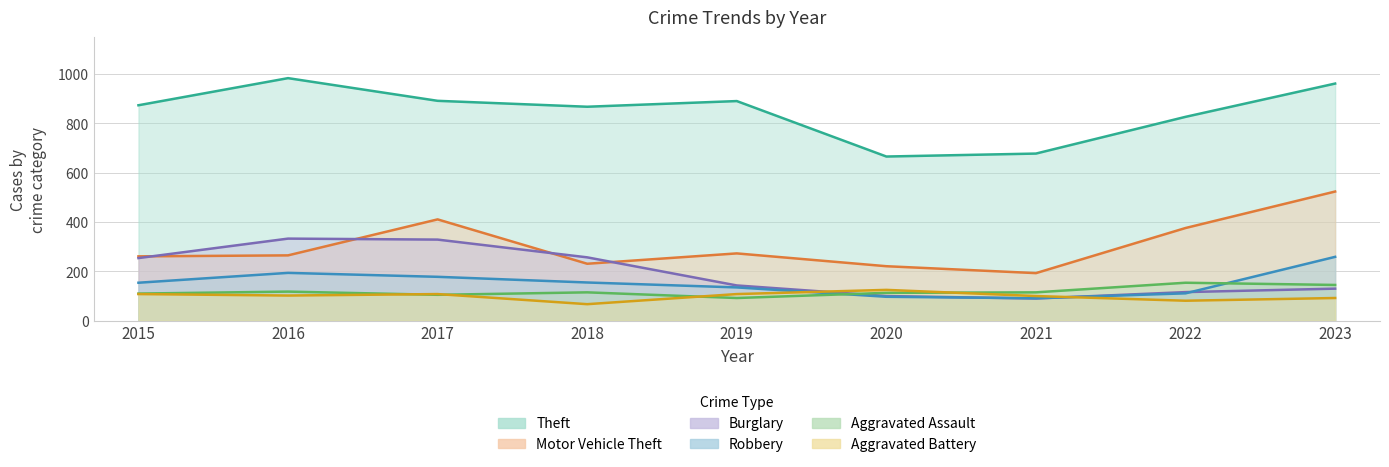

Which has a higher value, 2016 or 2022?

2016